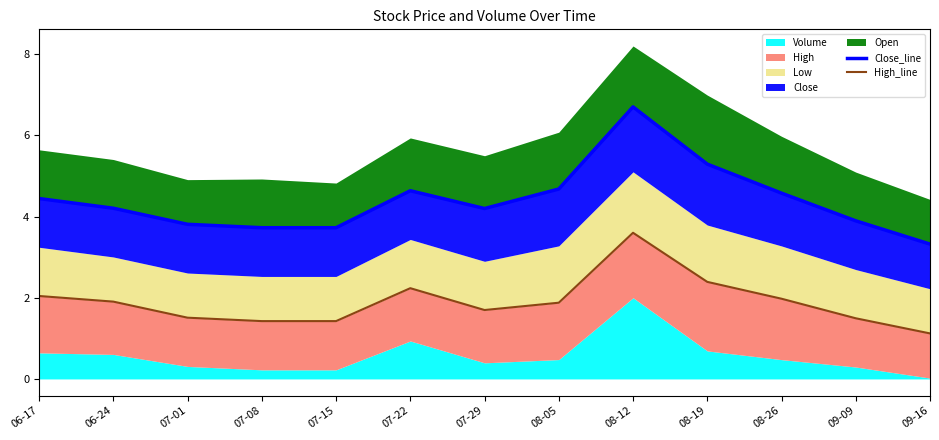

What is the difference between the High_line values at 08-26 and 09-09?

0.5